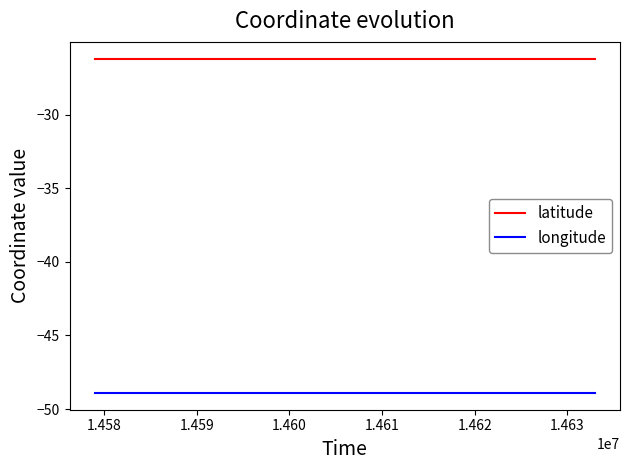

List the series in order of their overall mean, highest first.

latitude, longitude